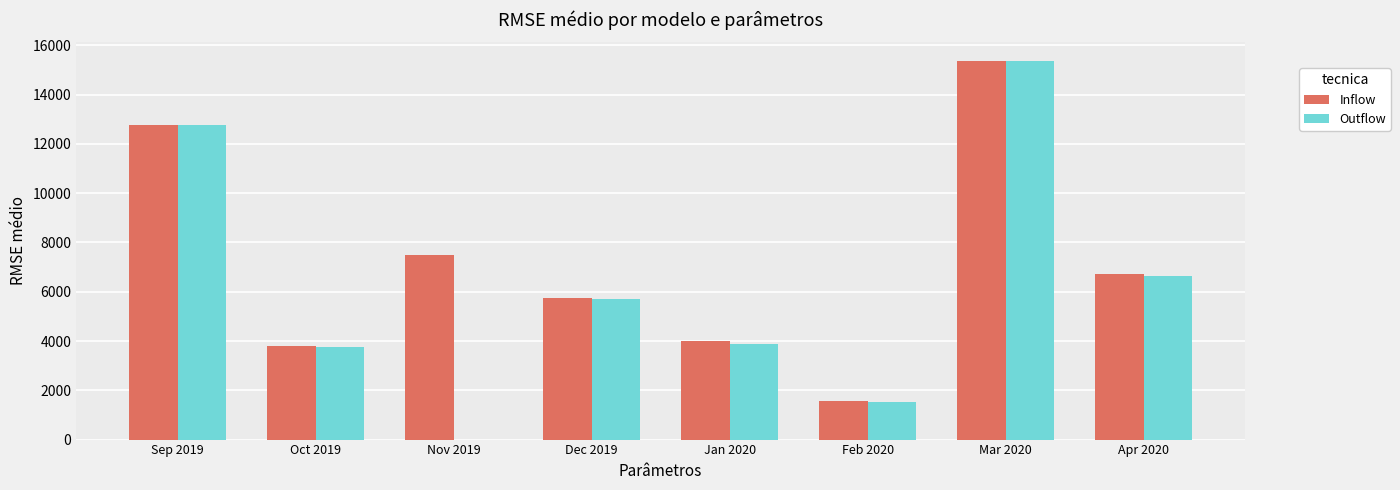

Which series has the largest total across all categories?

Inflow